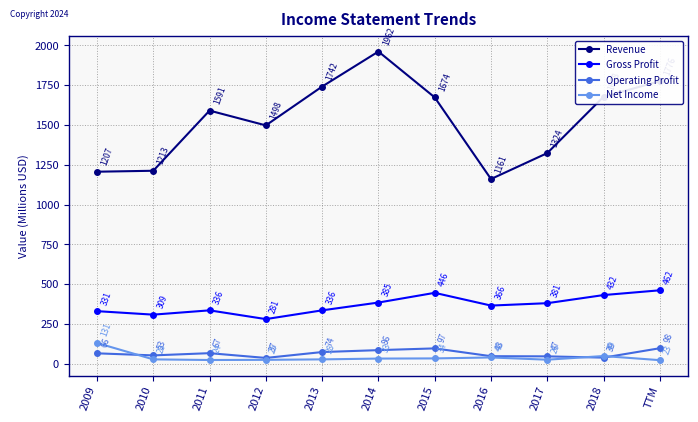

What is the value of the Gross Profit point at the 2nd from the left?

309